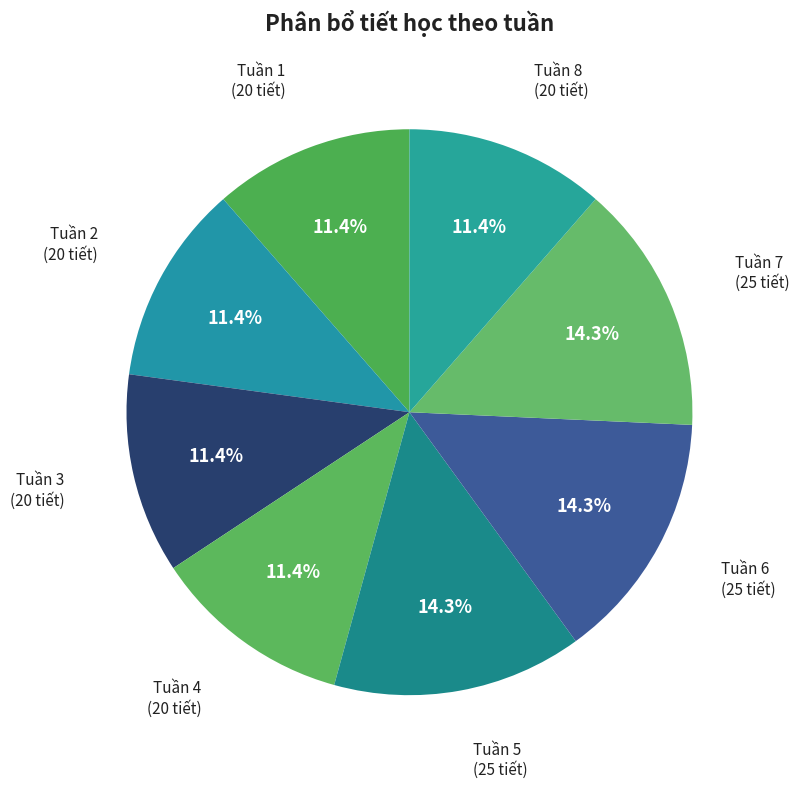

Which slice is the largest?

Tuần 5